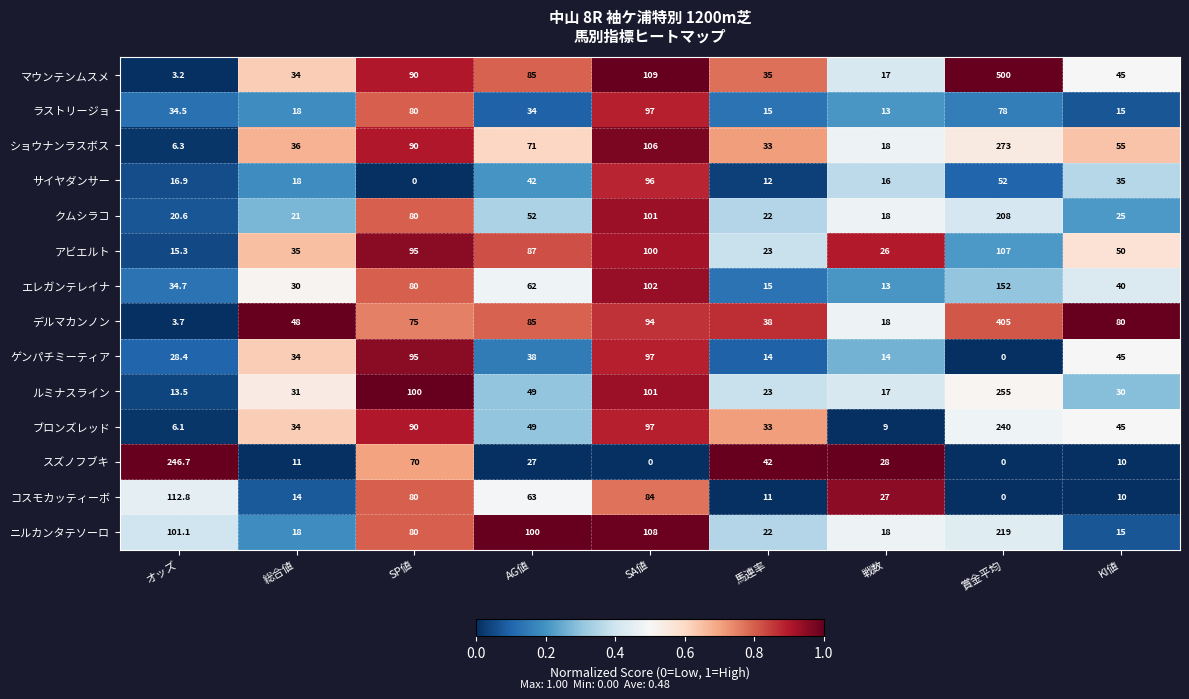

Which label corresponds to the largest value in the chart?

賞金平均